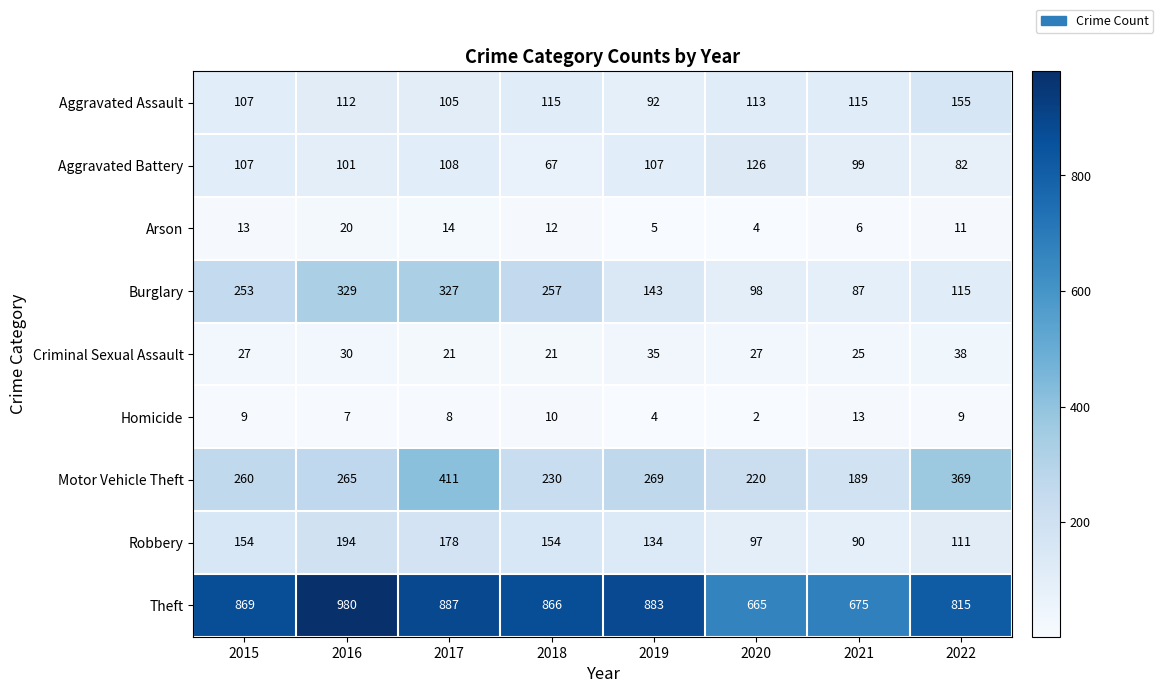

Rank the series by their maximum value, from lowest to highest.

Homicide, Arson, Criminal Sexual Assault, Aggravated Battery, Aggravated Assault, Robbery, Burglary, Motor Vehicle Theft, Theft